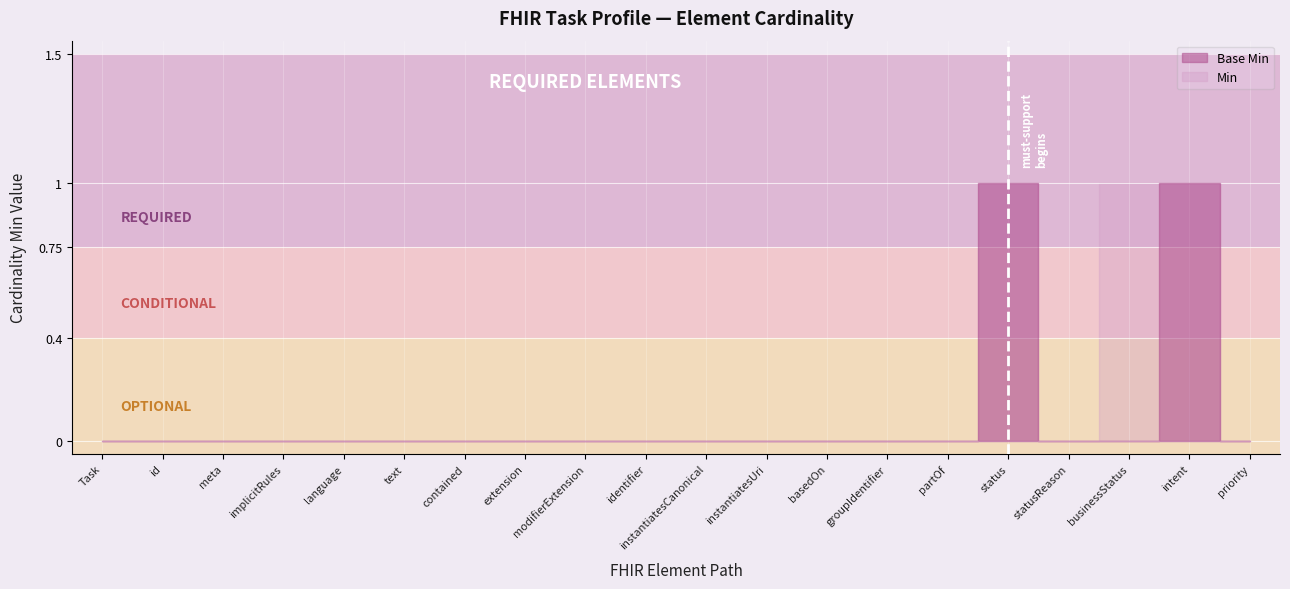

True or false: Base Min and Min cross at least once.

False